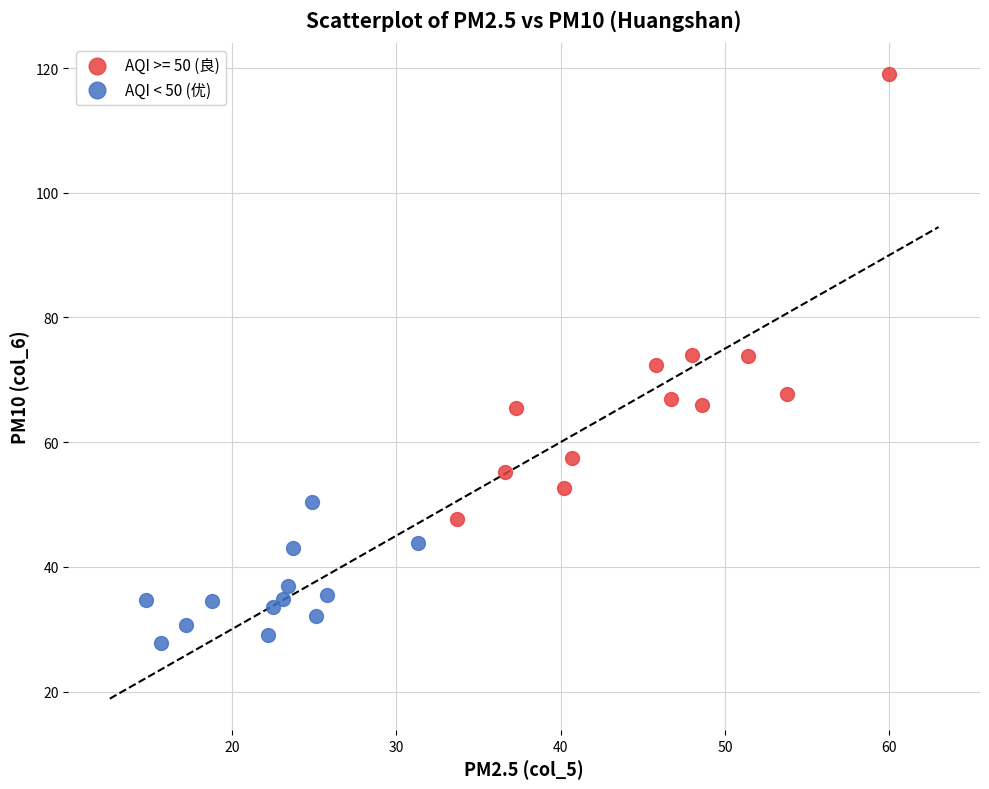

Which series has the widest spread of Y values?

AQI >= 50 (良)